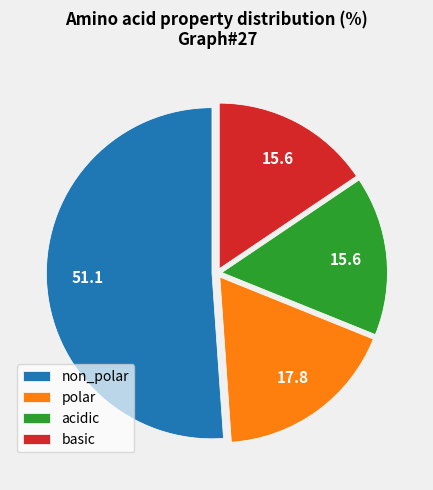

What is the largest slice in the pie chart?

non_polar